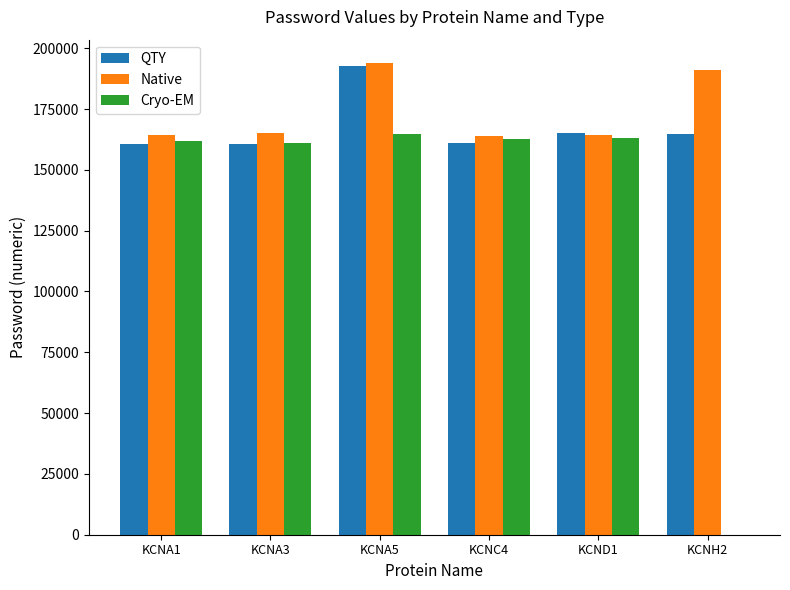

At which label is Native closest to 178846?

KCNH2